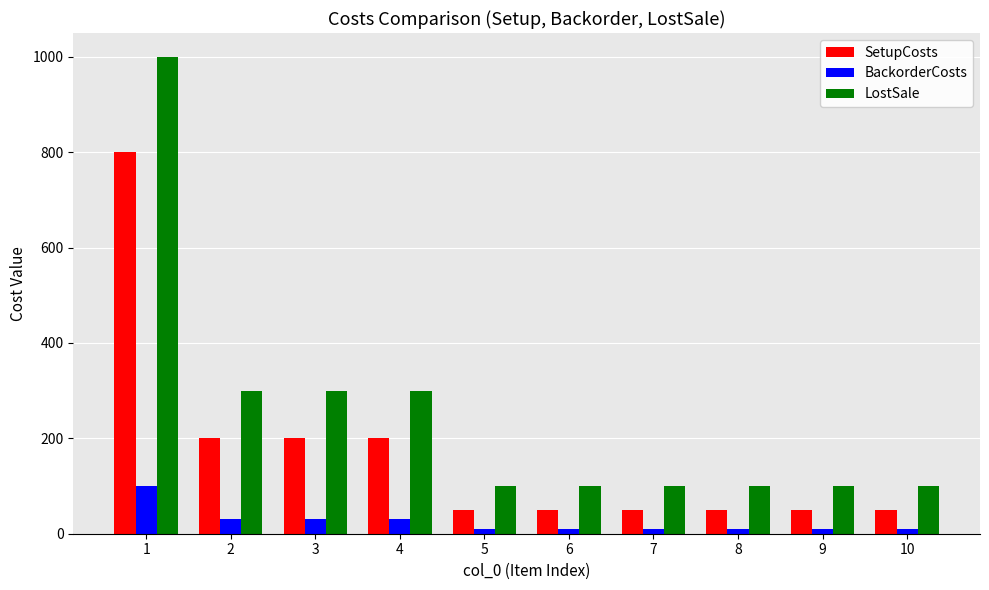

Rank the series by their maximum value, from highest to lowest.

LostSale, SetupCosts, BackorderCosts